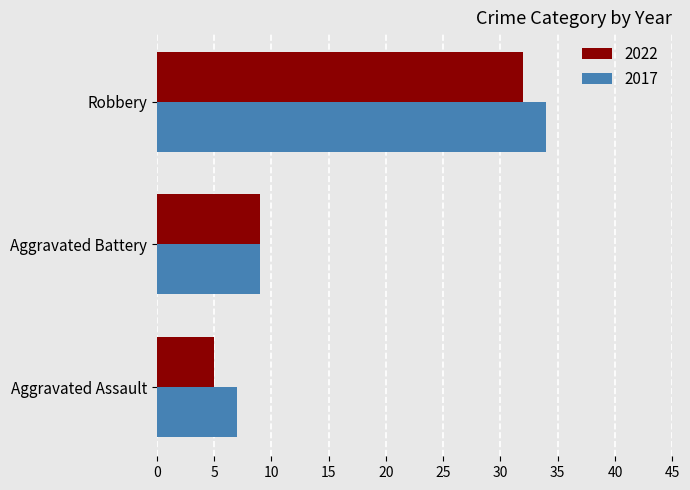

At Aggravated Assault, list the series in order from largest to smallest.

2017, 2022